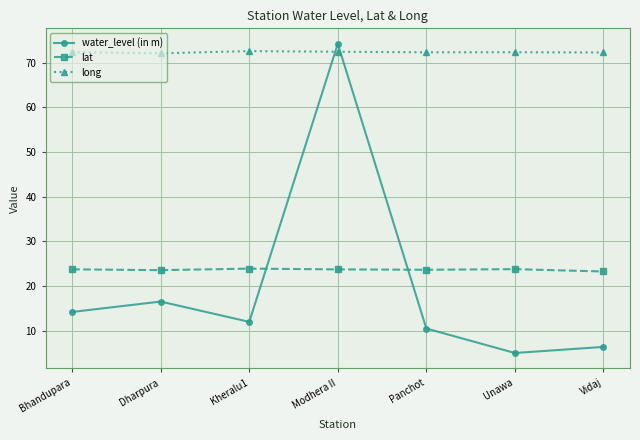

At which category is the sum across all series the highest?

Modhera II